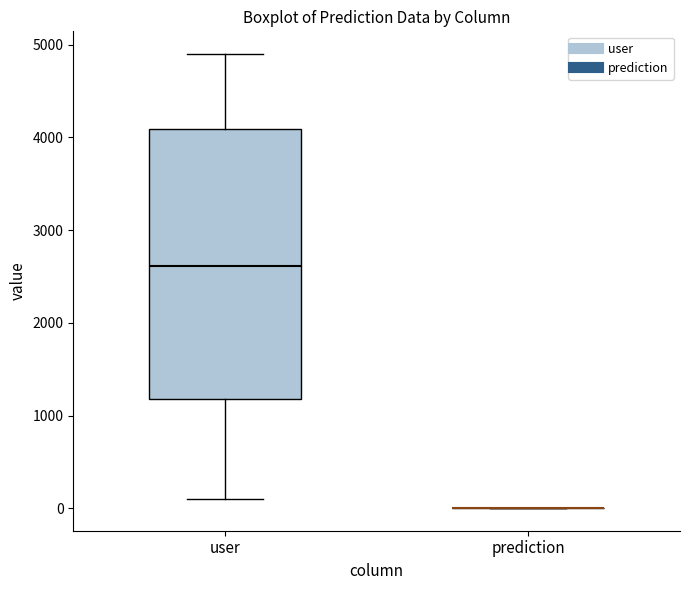

Reading left to right, transcribe this box plot: for each box, give where its median line is, the range the box spans, and where its two whiskers end, as read against the y-axis. The values are not printed on the chart, so give them approximately, as read against the axis.

user: median 2600, box 1200 to 4100, whiskers 100 to 4900
prediction: box collapsed to a line at 0, whiskers 0 to 0